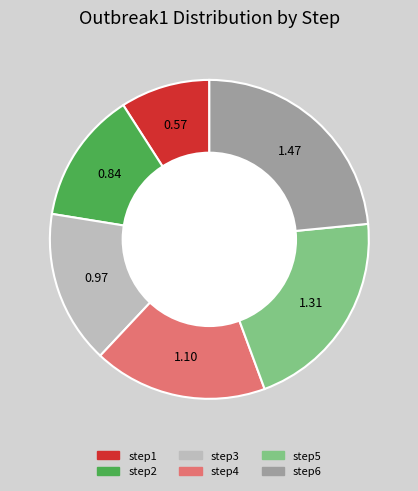

Which category has the smallest portion of the pie?

step1